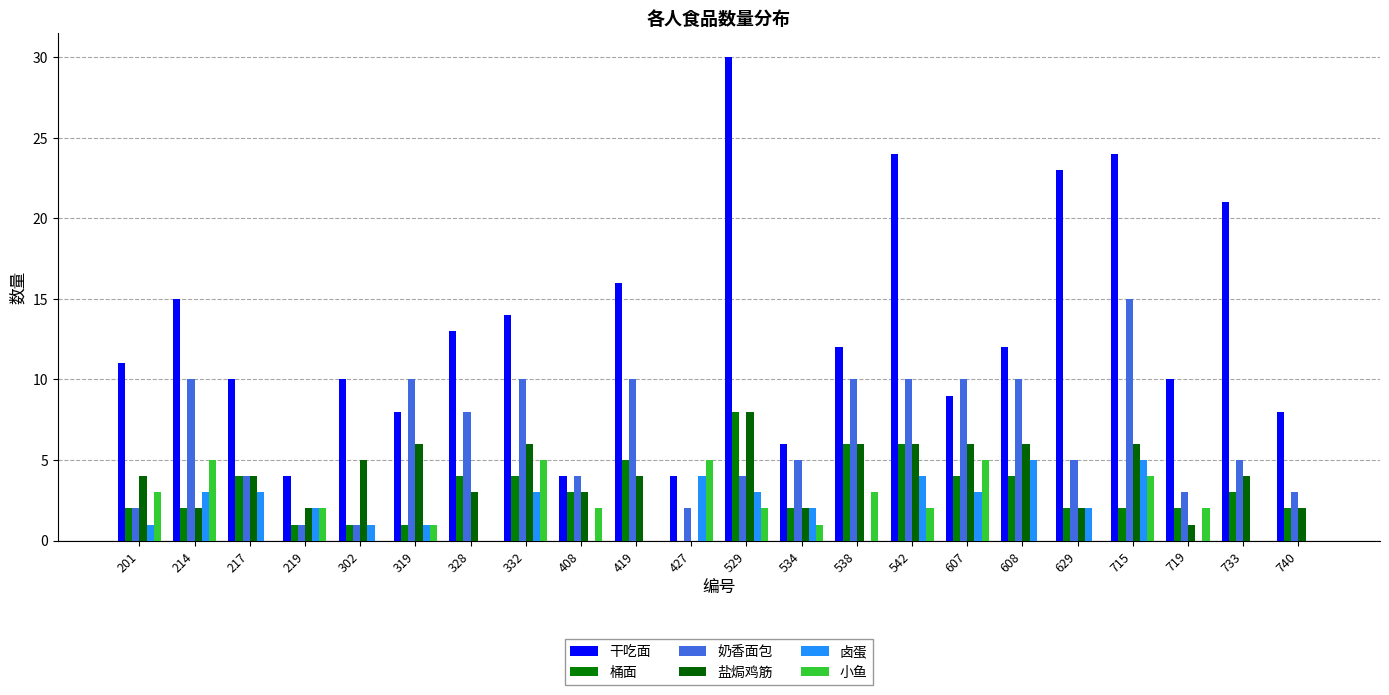

What is the minimum value for 干吃面?

4